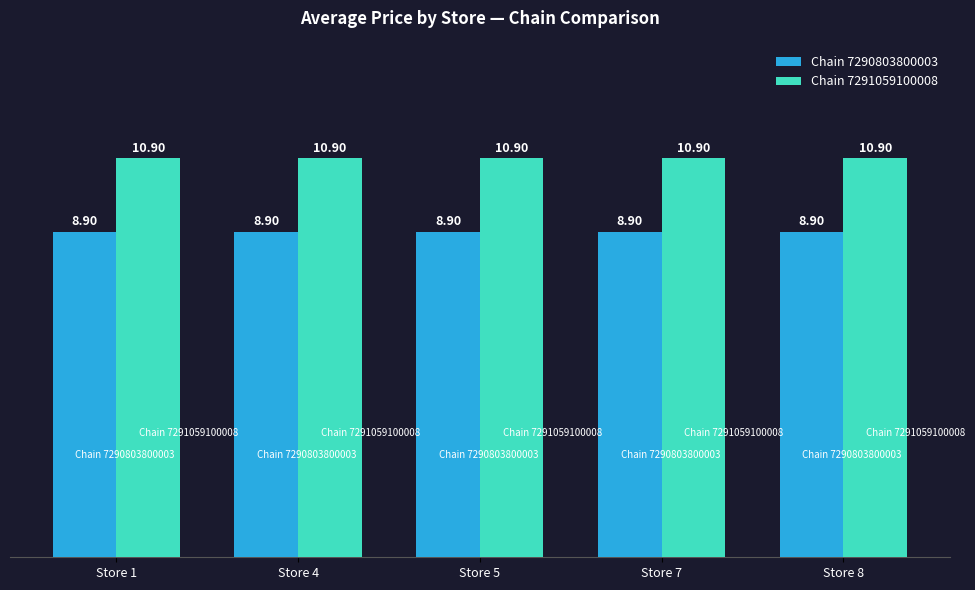

What is the total value across all series at Store 7?

19.8